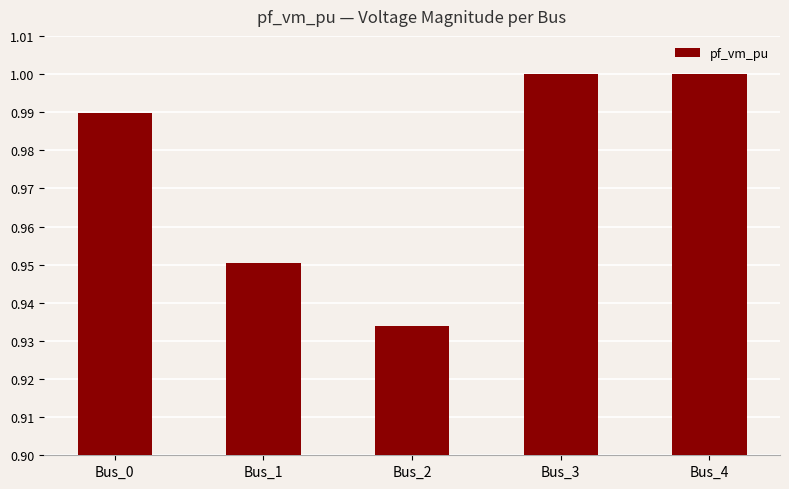

Between Bus_3 and Bus_1, which is larger?

Bus_3